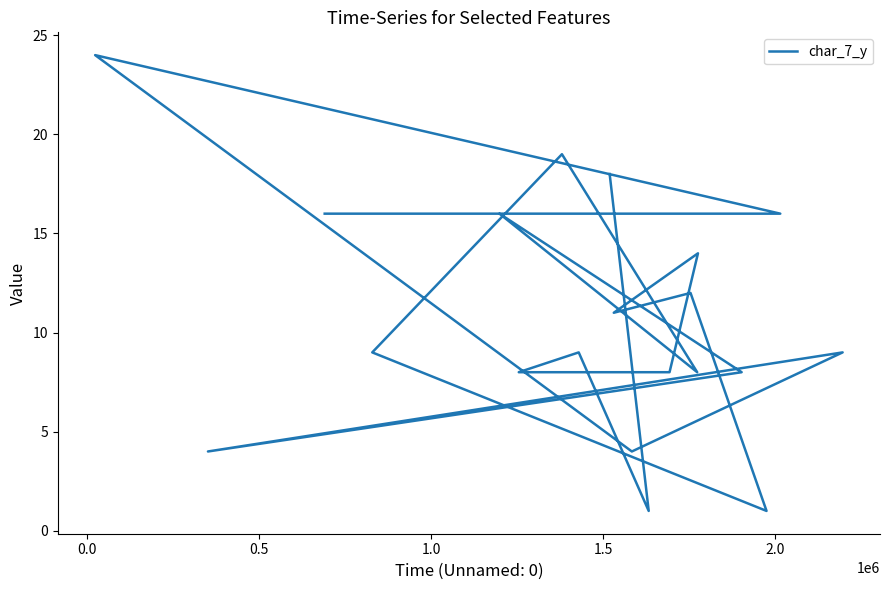

How many points are higher than both their immediate neighbors (excluding endpoints)?

7